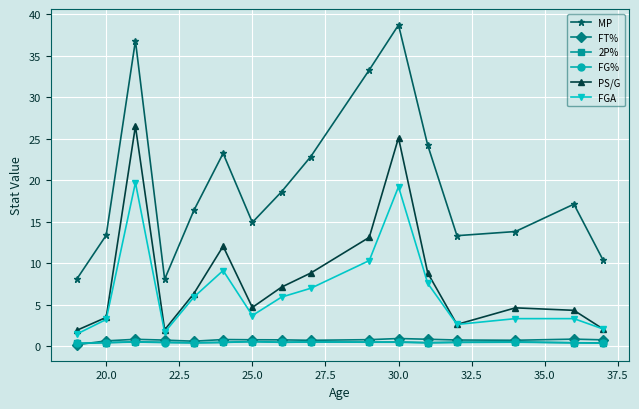

True or false: 2P% has more than 2 points higher than both neighbors.

True